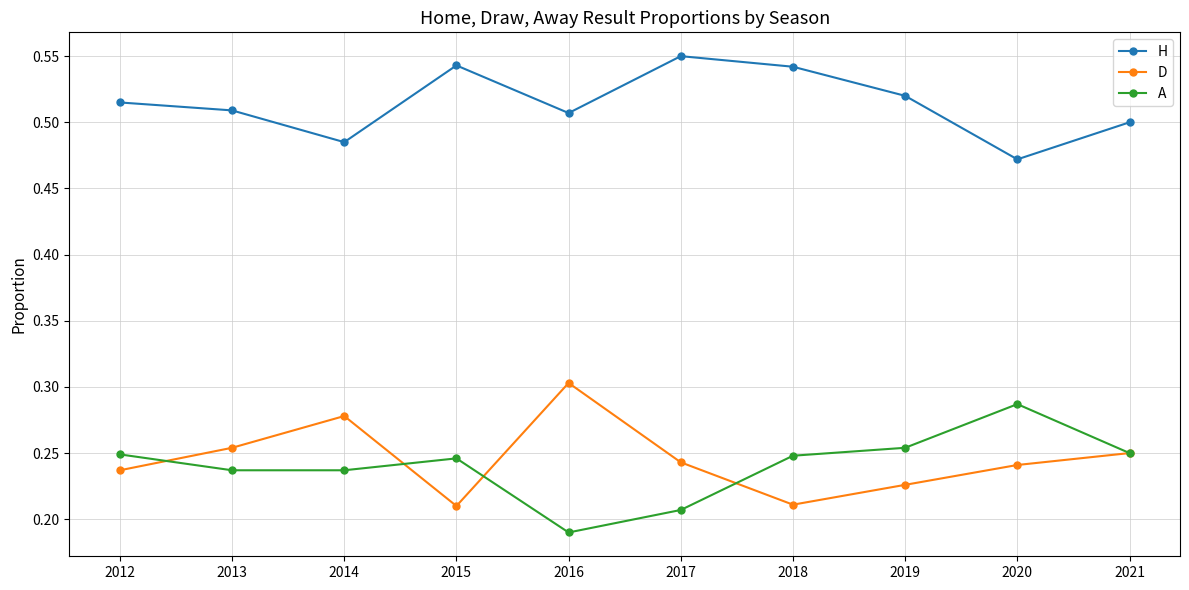

Rank the series by their maximum value, from lowest to highest.

A, D, H